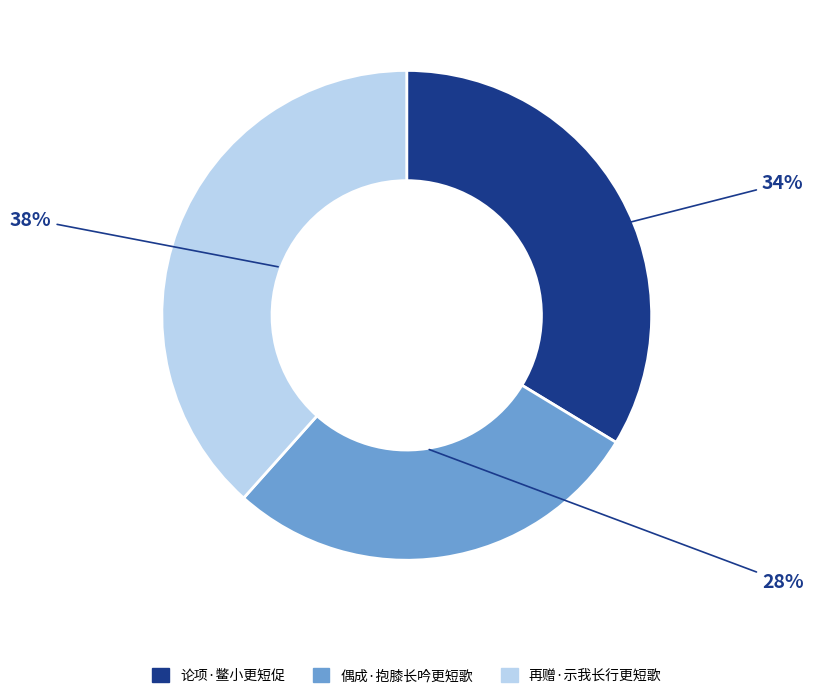

How many slices are in this pie chart?

3